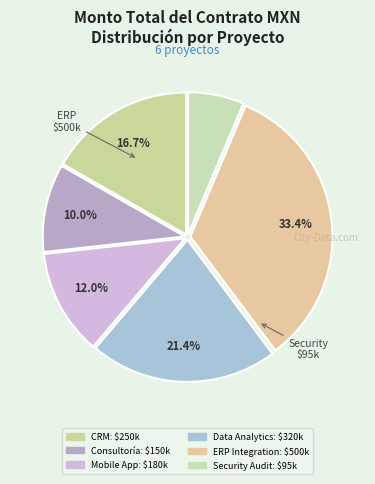

What is the largest slice in the pie chart?

Proyecto ERP Integration